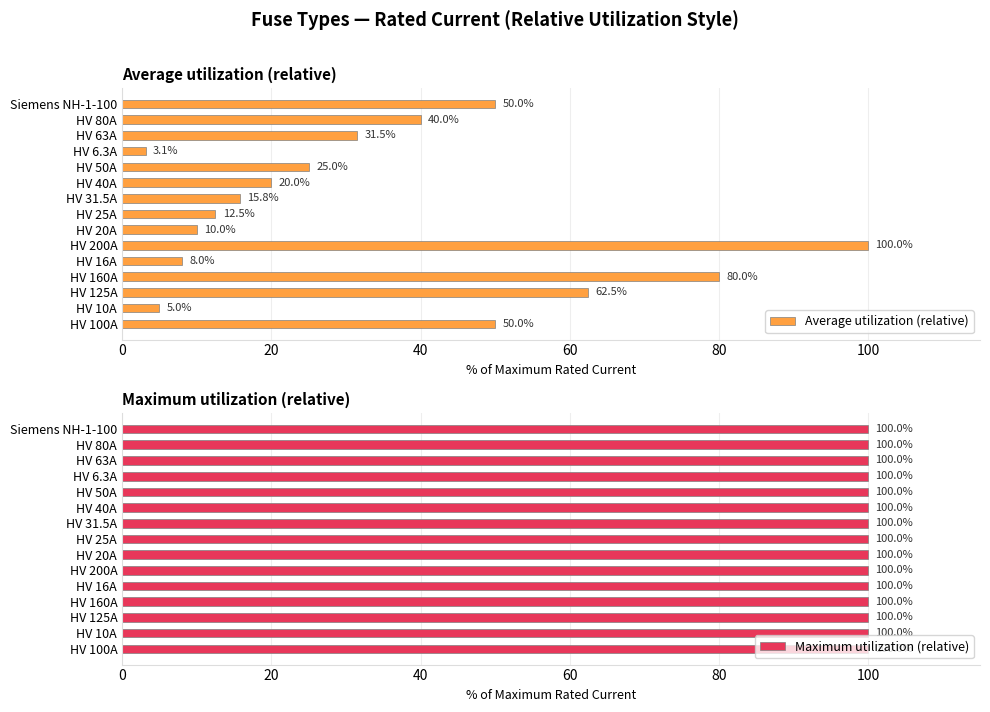

The value of Average utilization (relative) at HV 50A is 25.0. True or false?

True